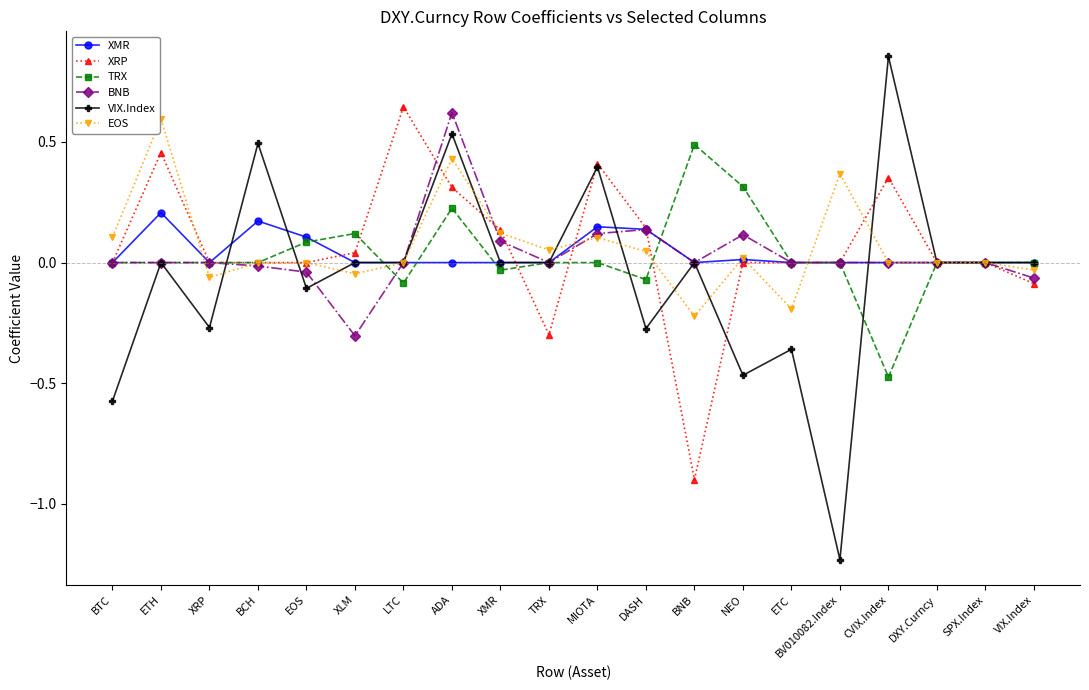

How many lines are shown in the chart?

6